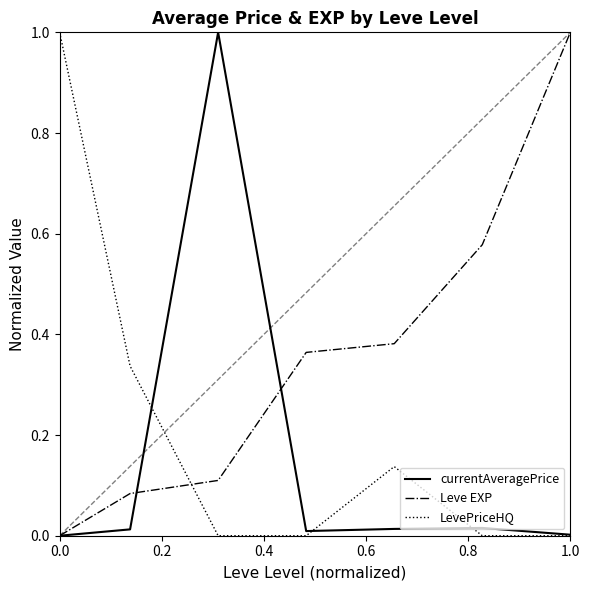

After their last crossing, which series has the higher values: Leve EXP or LevePriceHQ?

Leve EXP